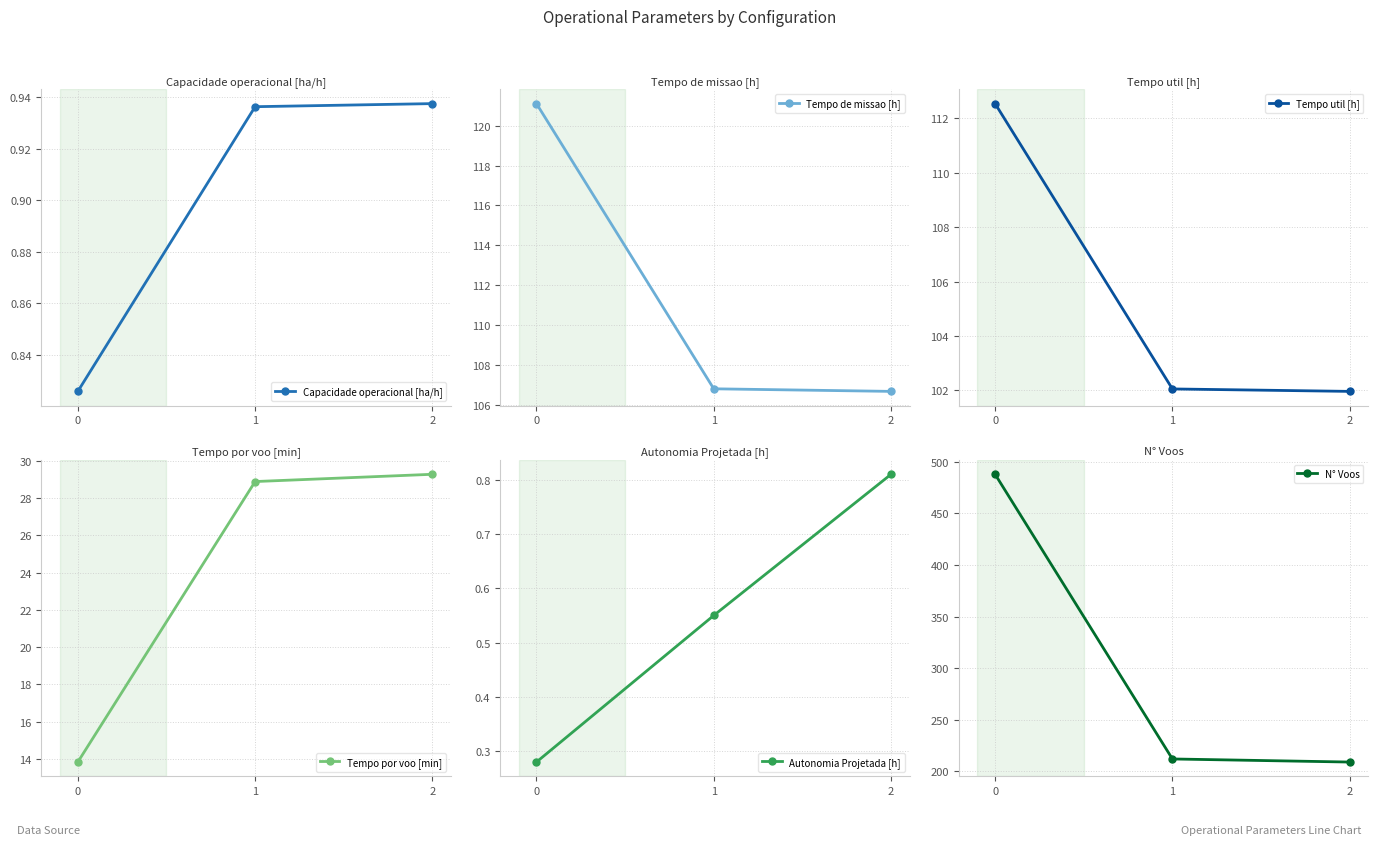

What is the approximate value of Autonomia Projetada [h] at 2?

0.8